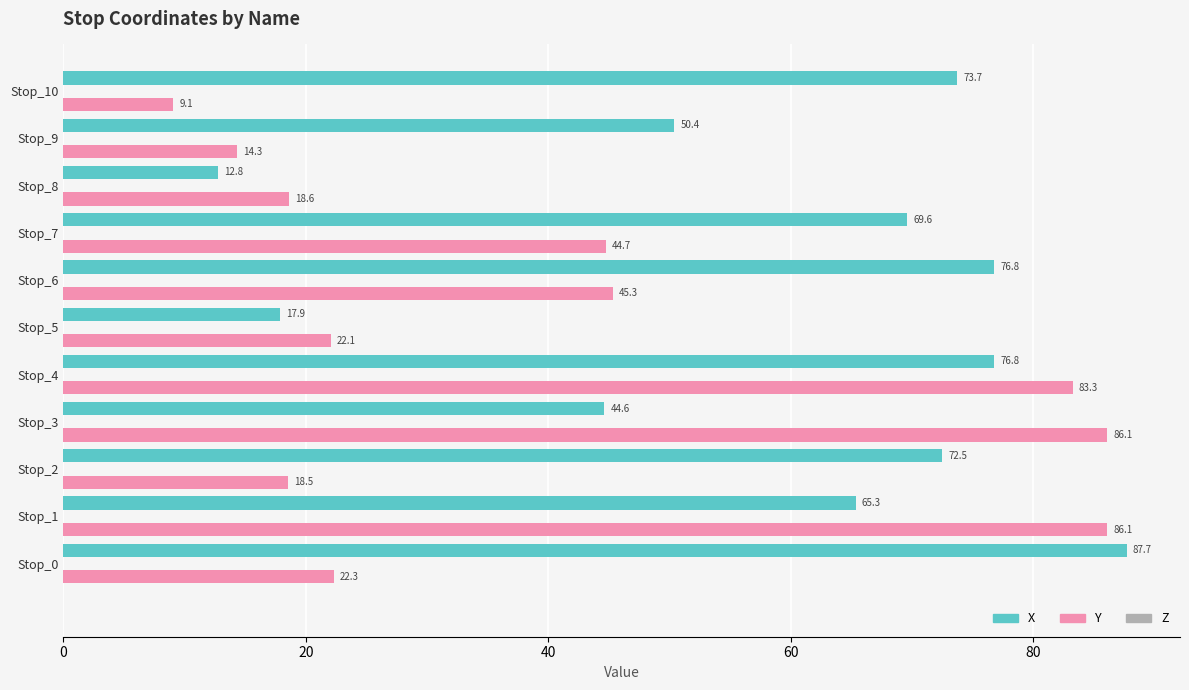

List the series in order of their overall mean, highest first.

X, Y